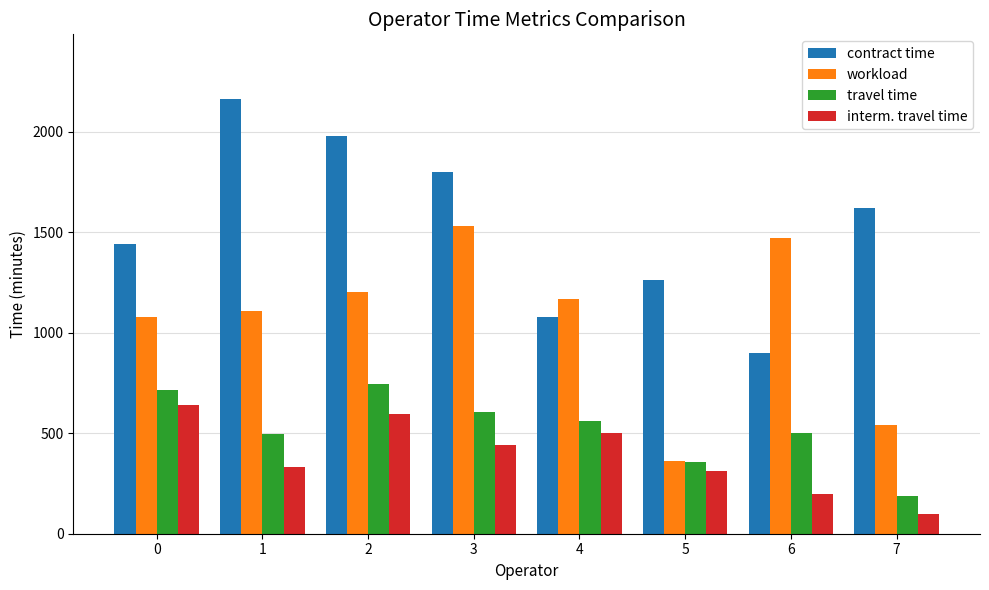

Is it true that workload equals 537 at 0?

False